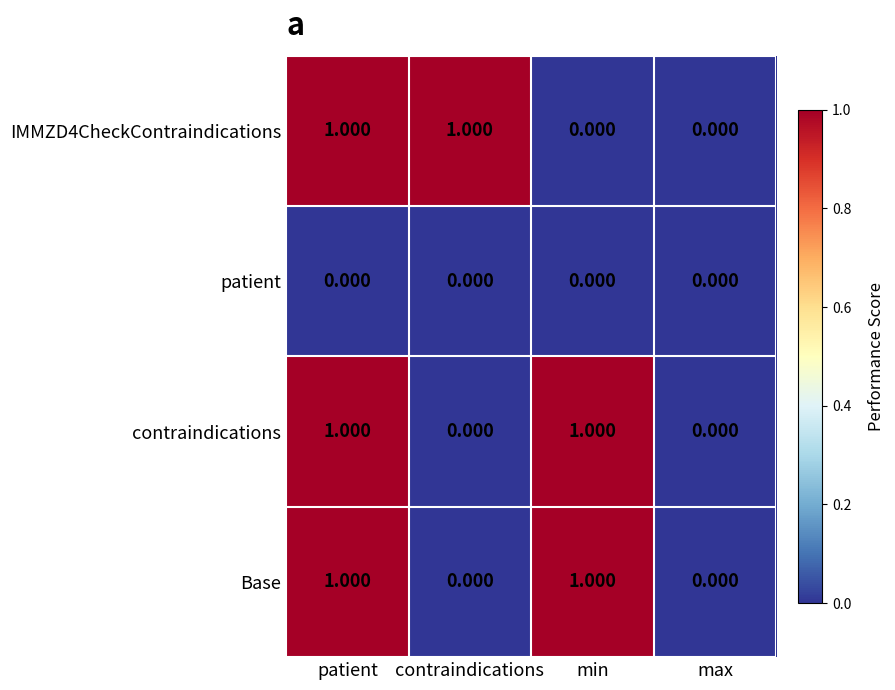

Is the value of contraindications at patient greater than the value of patient at max?

Yes